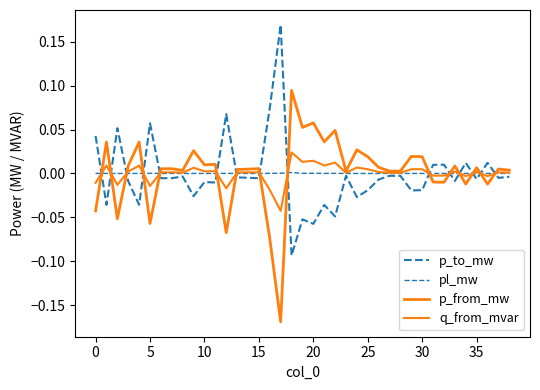

Rank the series by their maximum value, from highest to lowest.

p_to_mw, p_from_mw, q_from_mvar, pl_mw